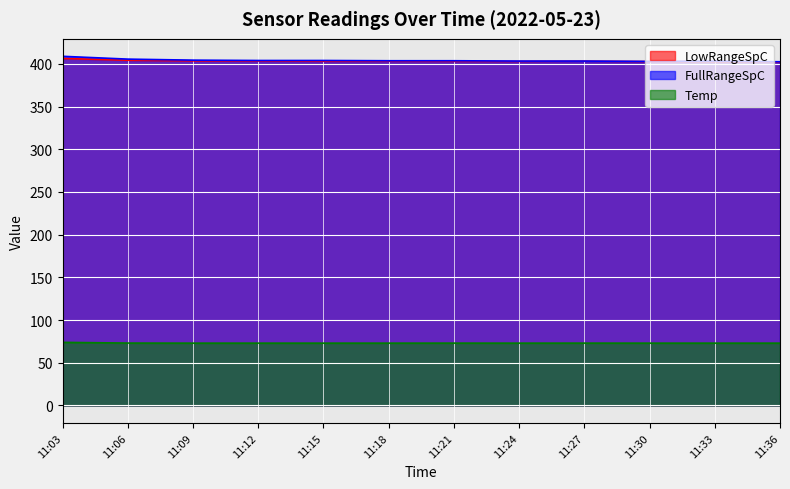

How many data points in FullRangeSpC are less than 403?

2